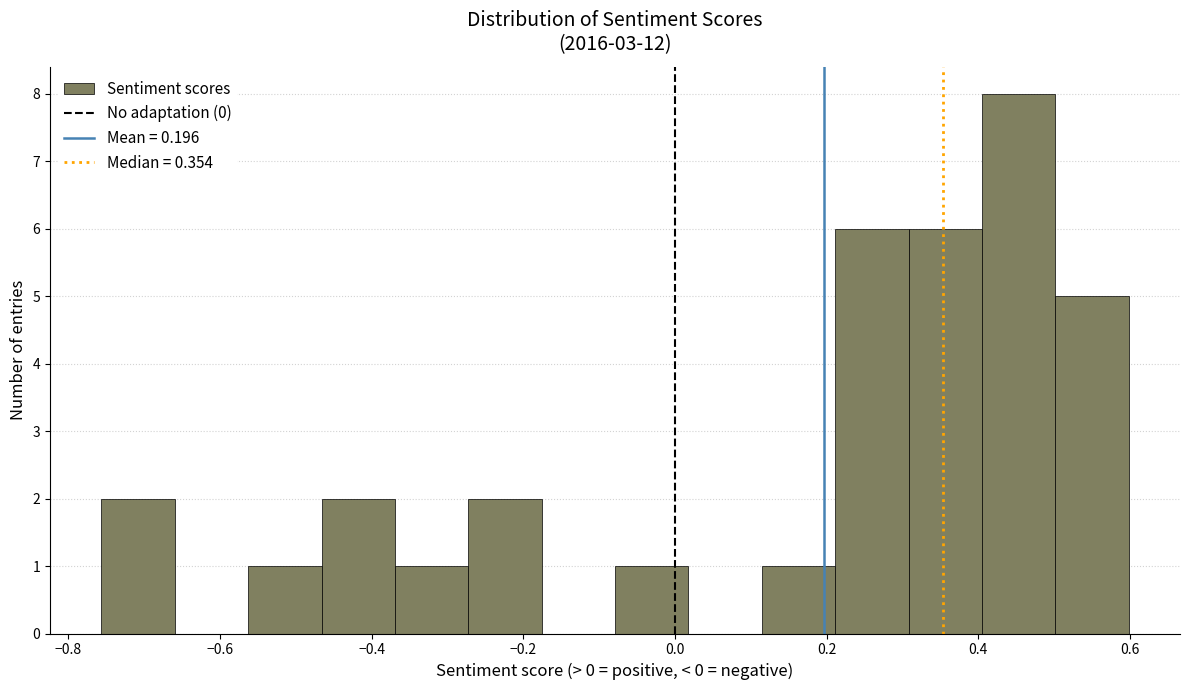

How tall is the bar that spans -0.56 to -0.46 on the x-axis? Neither the bar edges nor the heights are printed on the chart, so give them approximately, as read against the axes.

1